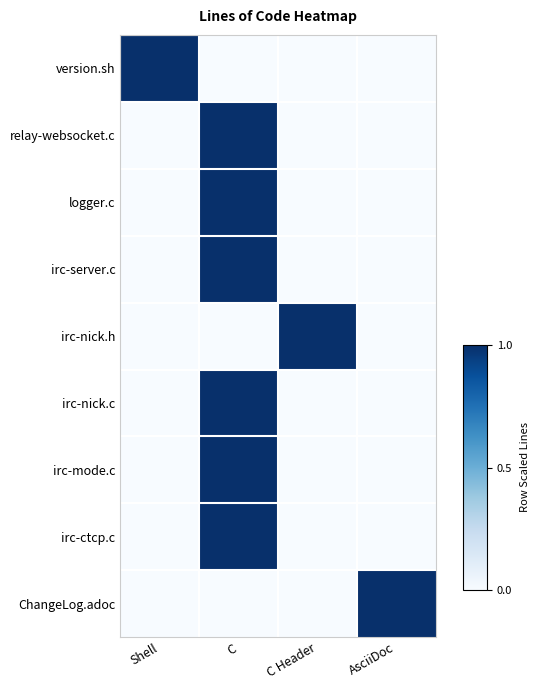

Reading left to right, extract all data points from this chart.

version.sh: Shell=1	C=0	C Header=0	AsciiDoc=0
relay-websocket.c: Shell=0	C=1	C Header=0	AsciiDoc=0
logger.c: Shell=0	C=1	C Header=0	AsciiDoc=0
irc-server.c: Shell=0	C=1	C Header=0	AsciiDoc=0
irc-nick.h: Shell=0	C=0	C Header=1	AsciiDoc=0
irc-nick.c: Shell=0	C=1	C Header=0	AsciiDoc=0
irc-mode.c: Shell=0	C=1	C Header=0	AsciiDoc=0
irc-ctcp.c: Shell=0	C=1	C Header=0	AsciiDoc=0
ChangeLog.adoc: Shell=0	C=0	C Header=0	AsciiDoc=1